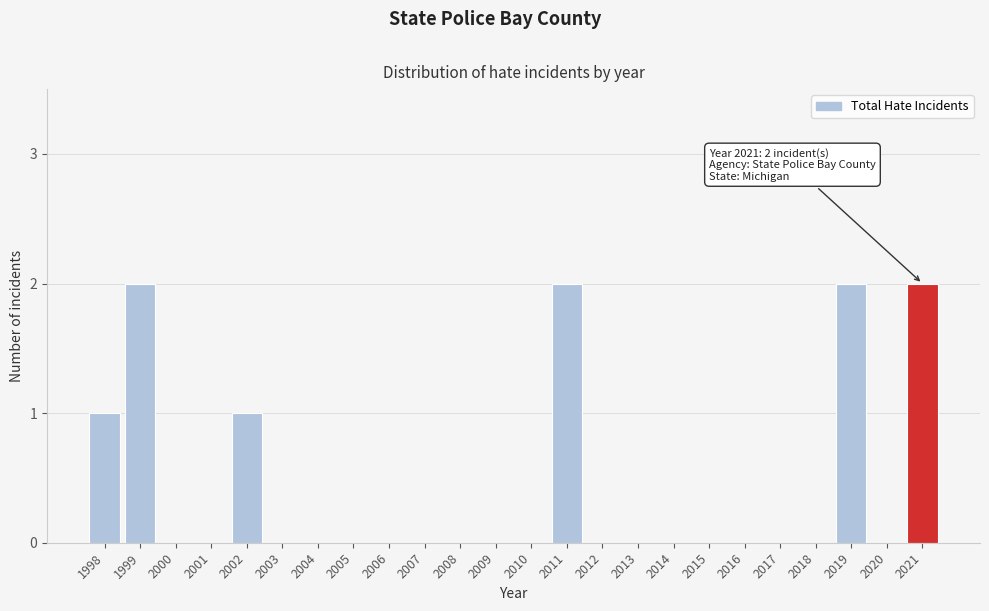

Reading left to right, extract all data points from this chart.

1998=1	1999=2	2000=0	2001=0	2002=1	2003=0	2004=0	2005=0	2006=0	2007=0	2008=0	2009=0	2010=0	2011=2	2012=0	2013=0	2014=0	2015=0	2016=0	2017=0	2018=0	2019=2	2020=0	2021=2